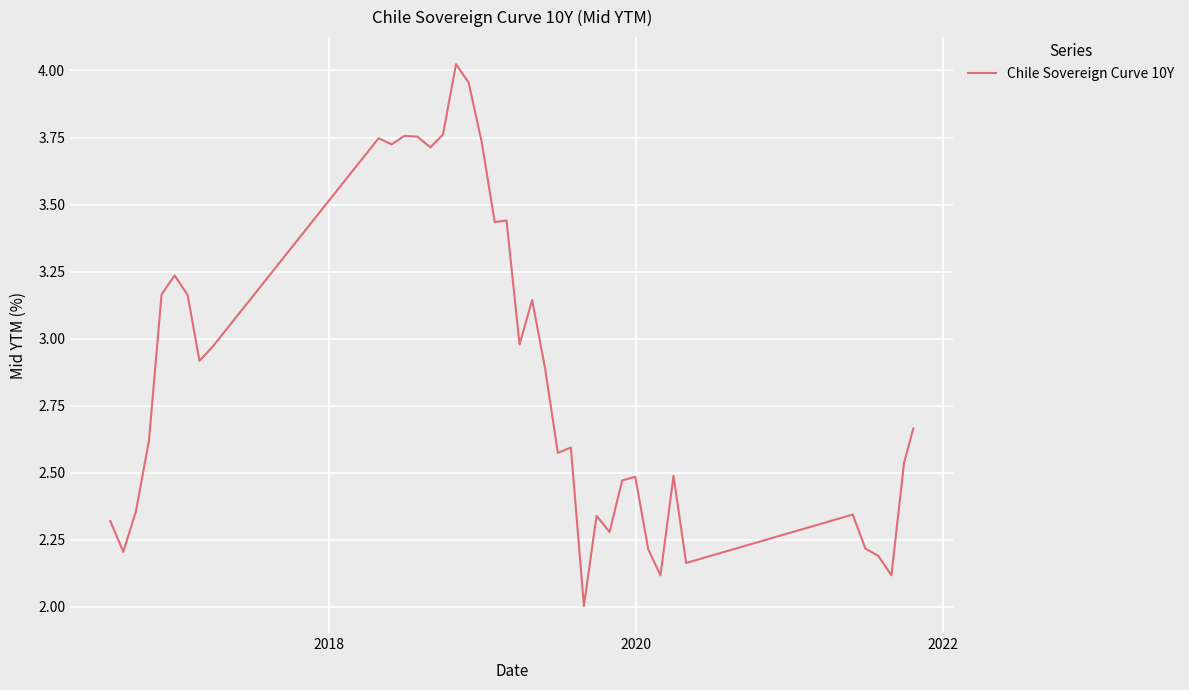

What is the difference between the maximum and minimum values?

2.0